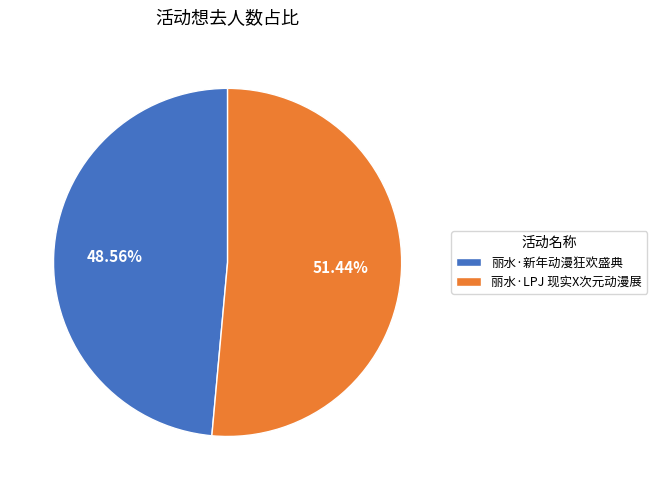

To the nearest percent, what portion does 丽水·新年动漫狂欢盛典 represent?

49%